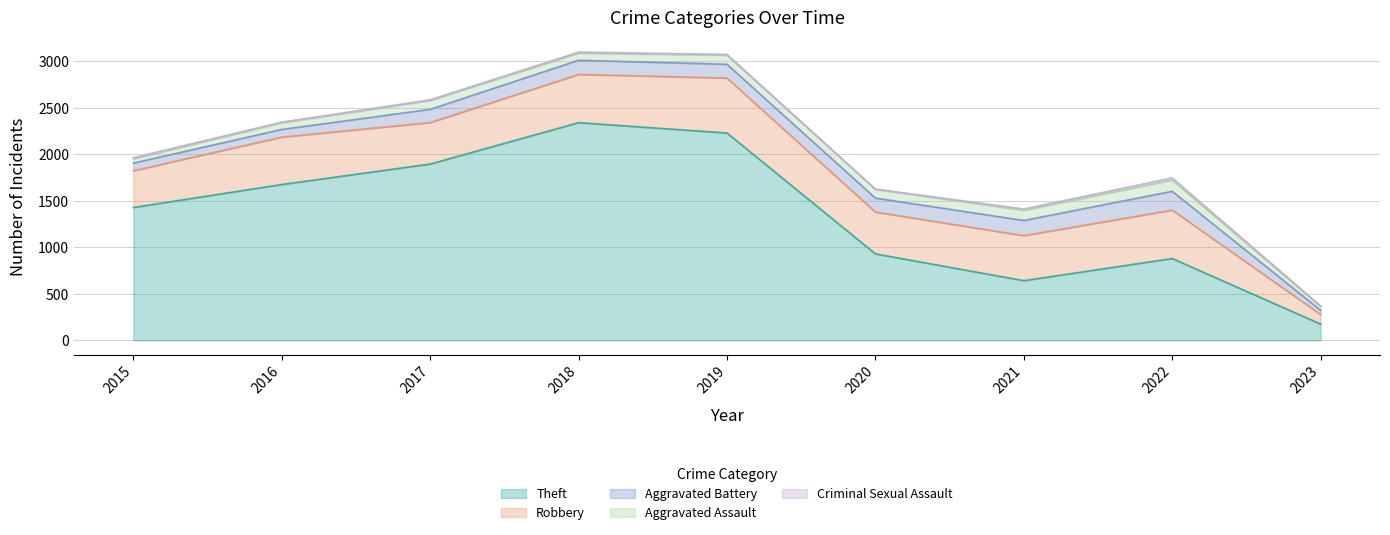

The value of Robbery at 2018 is 519. True or false?

True